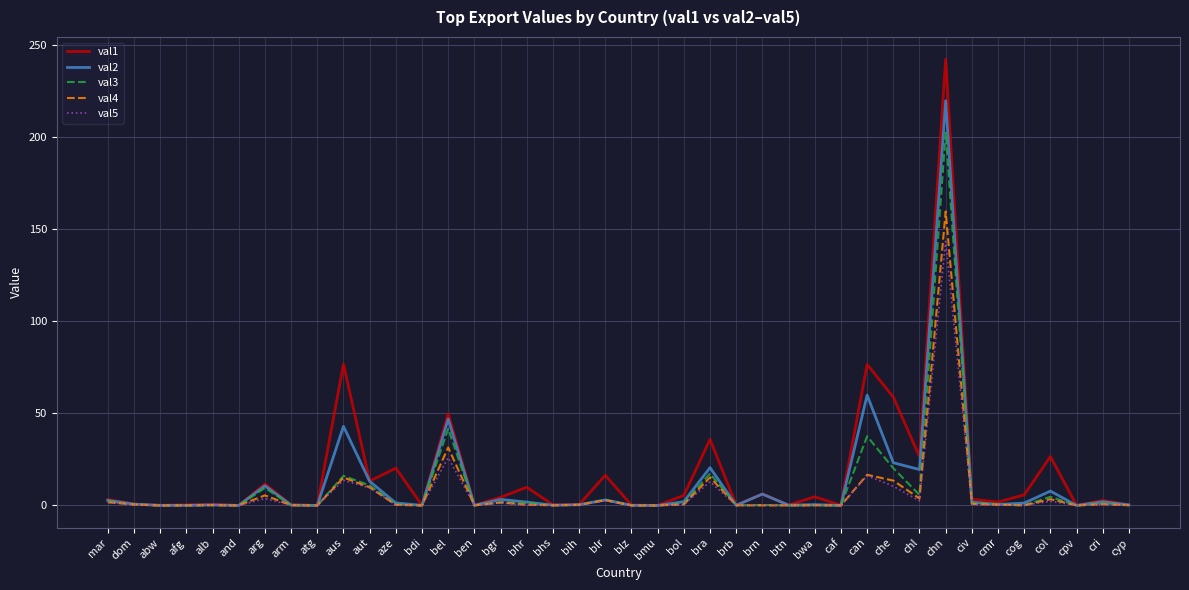

True or false: val1 has more than 1 interior local peaks.

True